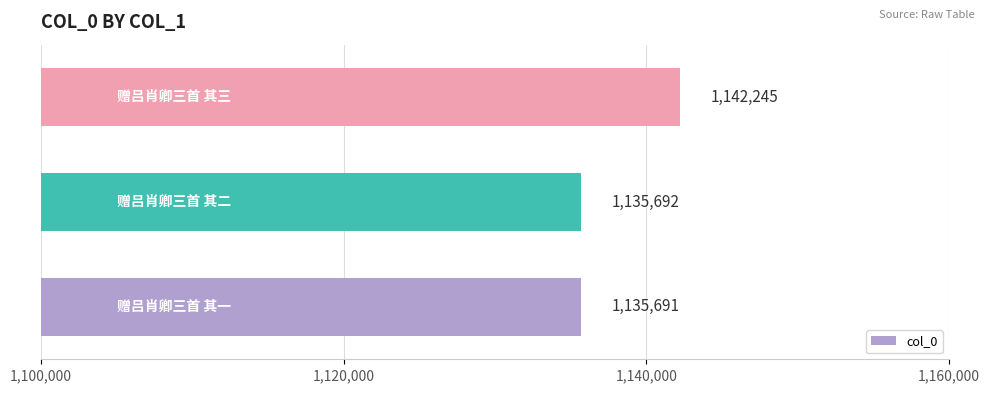

What is the sum of all values?

3413628